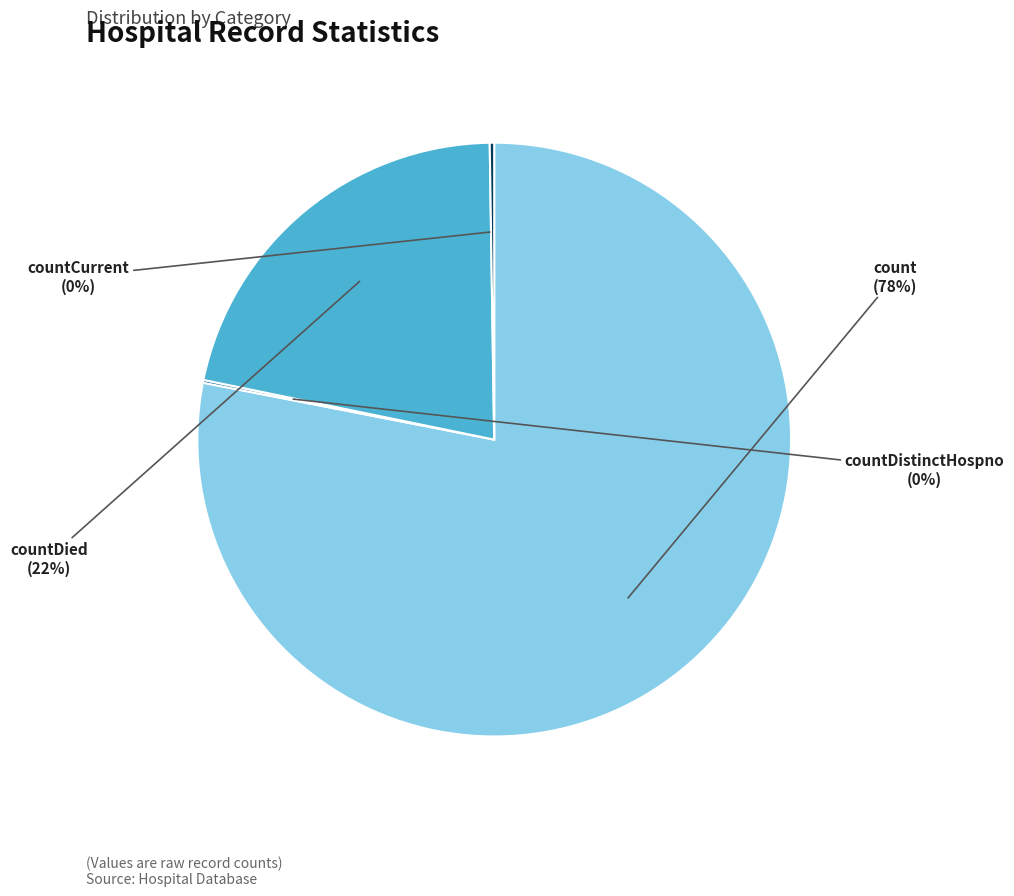

To the nearest percent, what is the average slice percentage?

25%